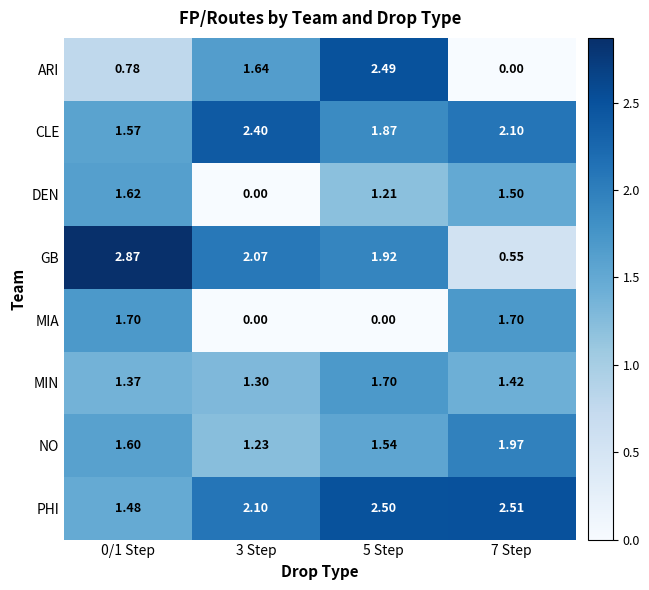

Which series changed the most between 3 Step and 5 Step?

DEN